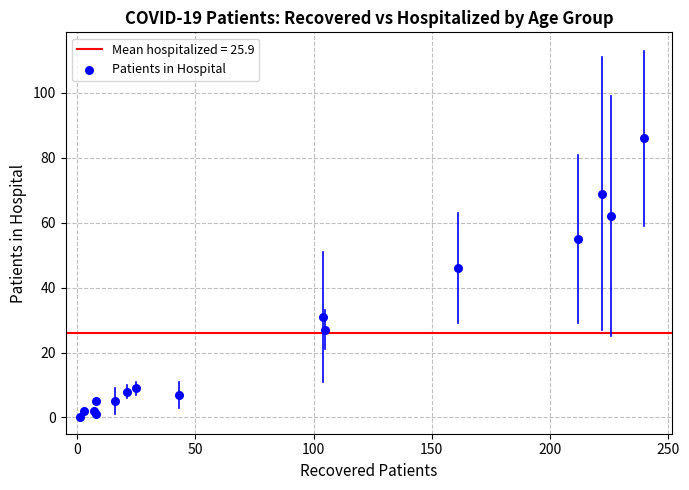

What Y value in the scatter plot is closest to 43?

46